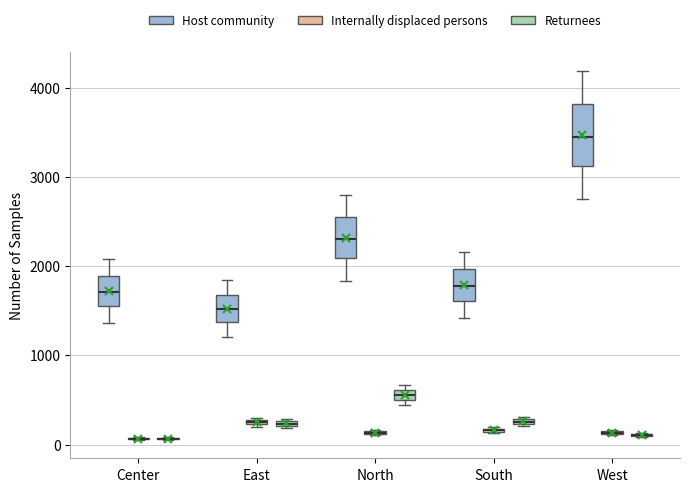

Where does the lower whisker of the box for South (Host community) end on the y-axis? The values are not printed on the chart, so give them approximately, as read against the axis.

1400